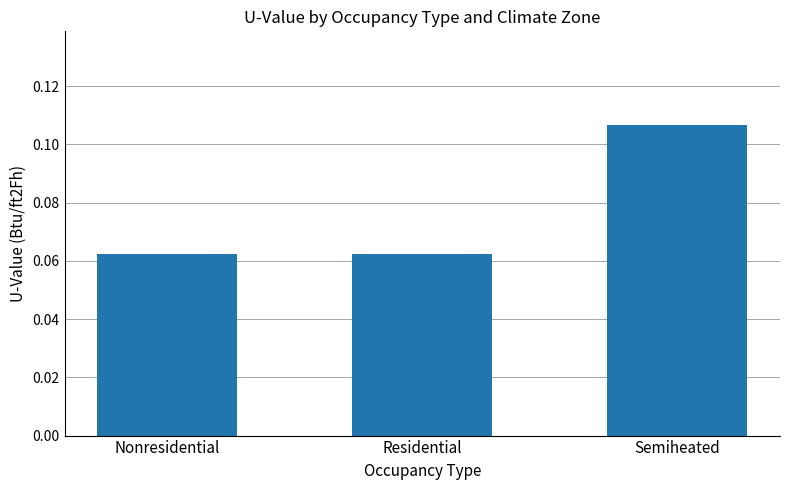

The chart shows a value of 0.0 at Semiheated. True or false?

False